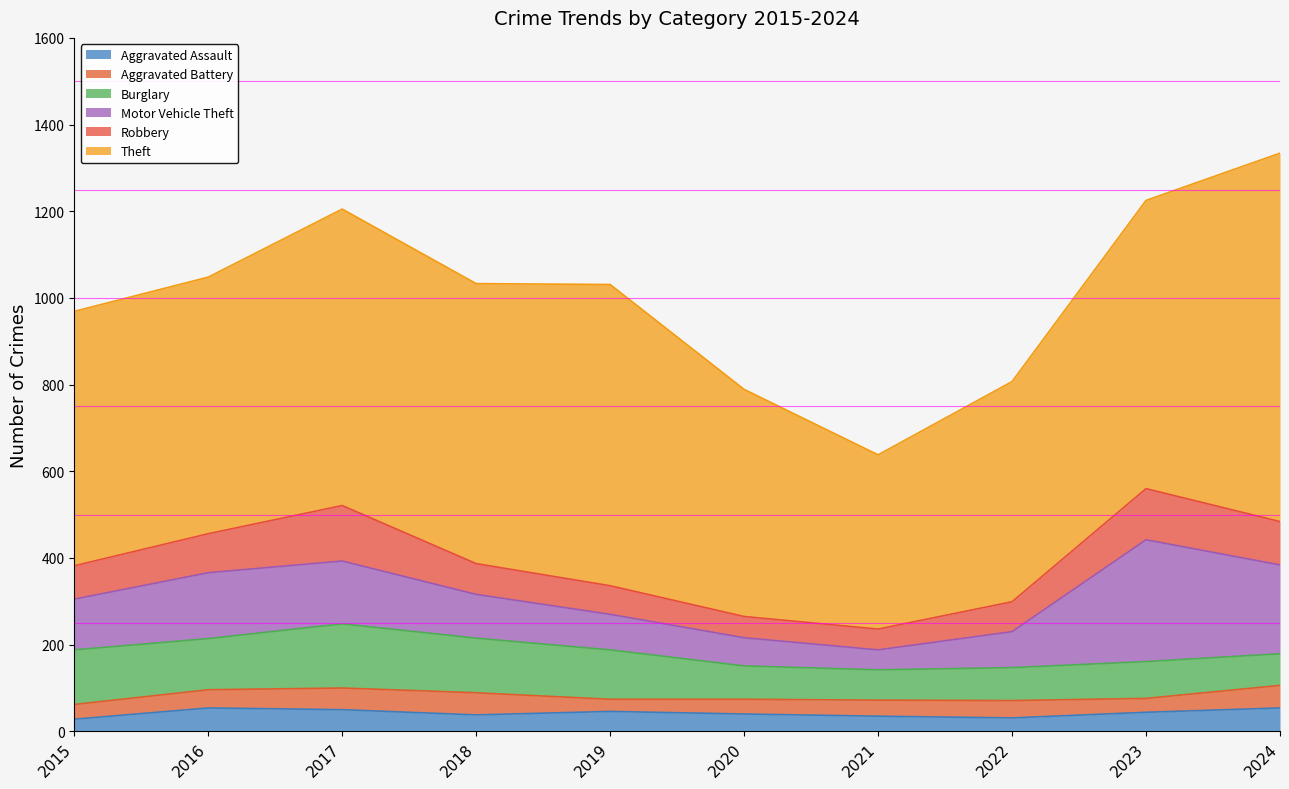

How many lines are shown in the chart?

6